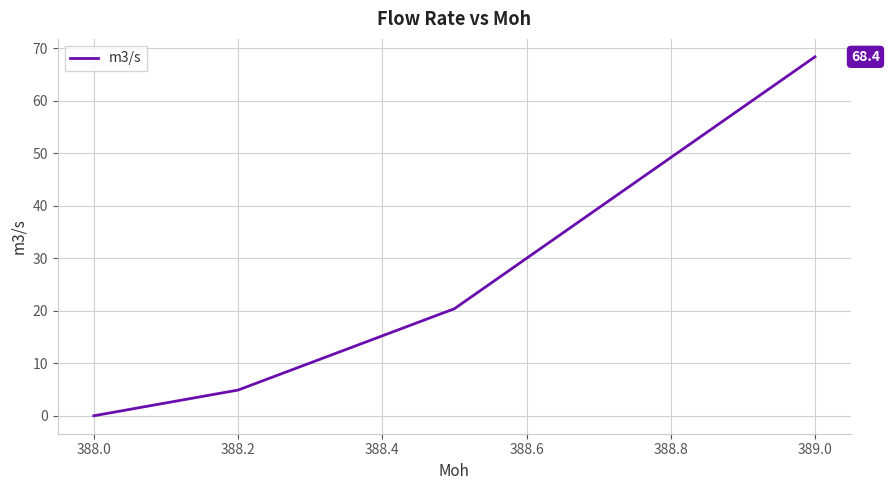

How many lines are shown in the chart?

1